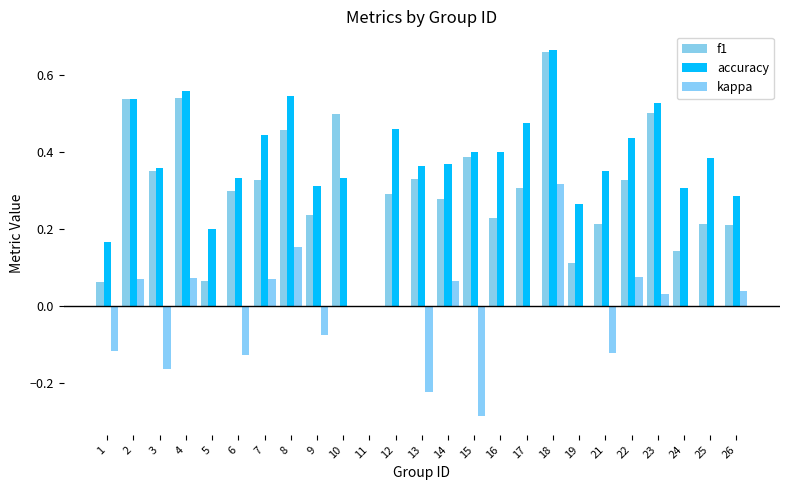

At which category is the sum across all series the highest?

18